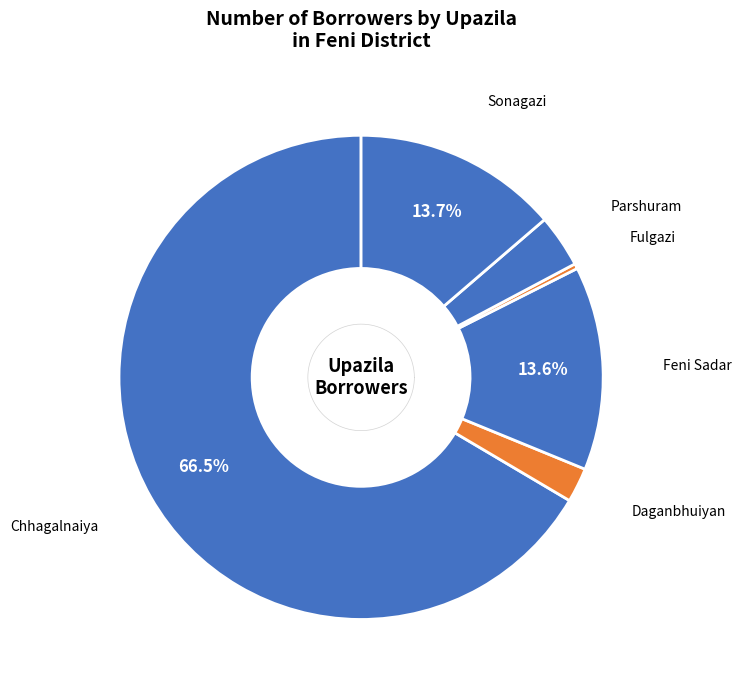

To the nearest percent, what is the combined percentage of Parshuram and Sonagazi?

17%